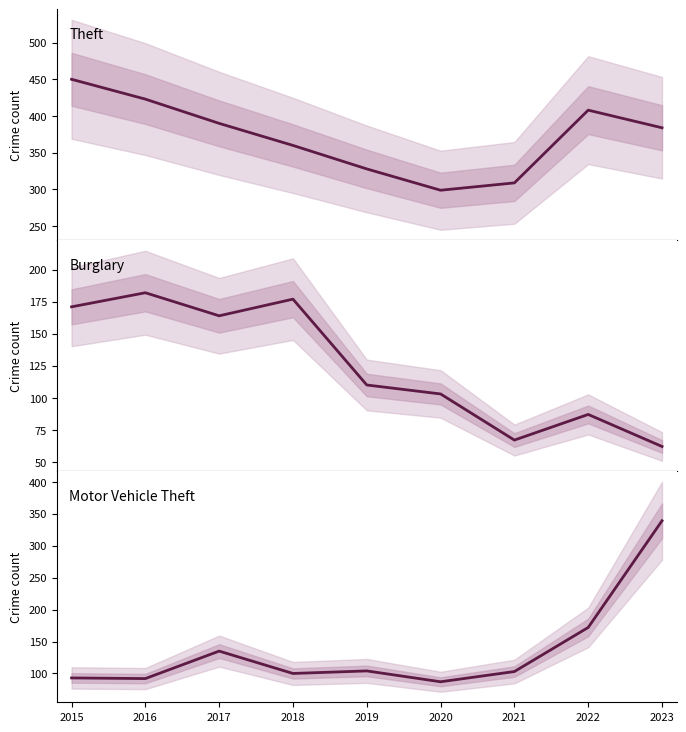

Which series has the largest total across all categories?

Theft